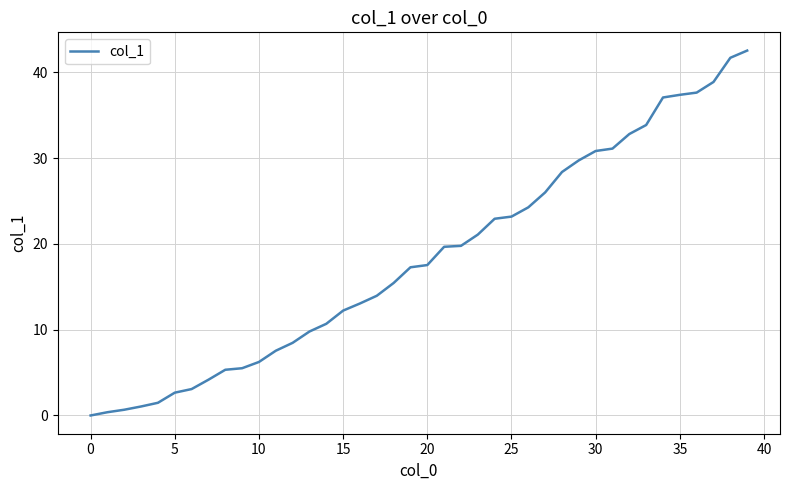

At which label is the value closest to 21?

23